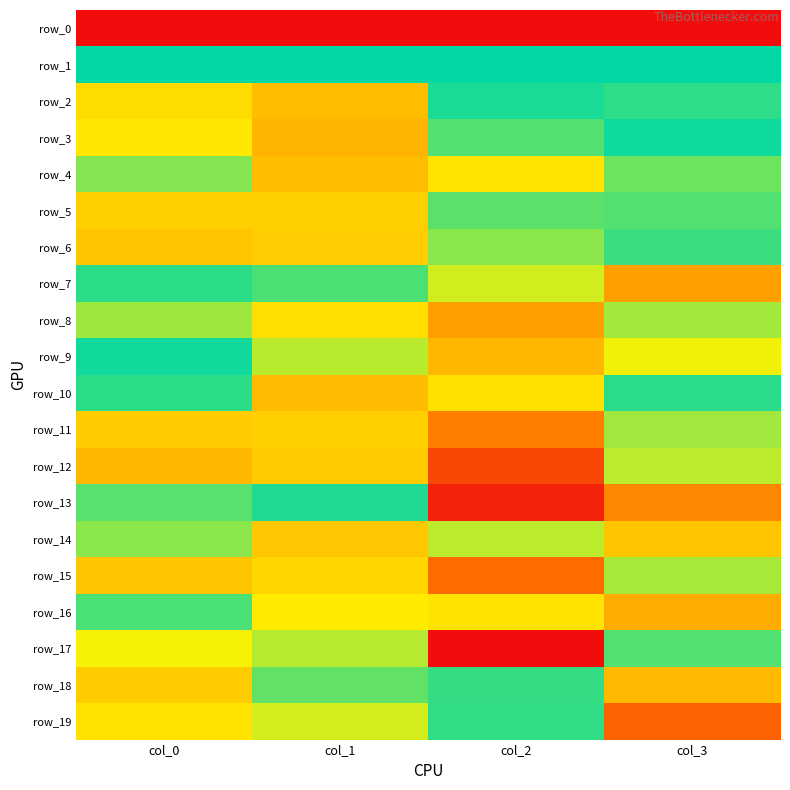

What is the difference between the maximum and minimum values in the row_8 series?

0.5